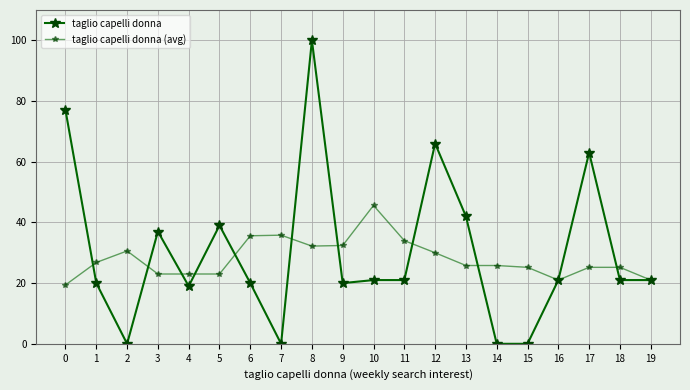

How many series are shown in this chart?

2